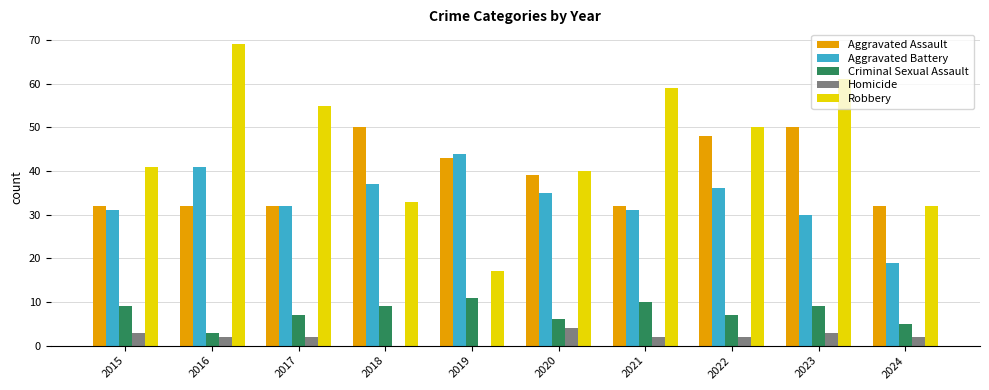

At which label is Robbery closest to 43?

2015